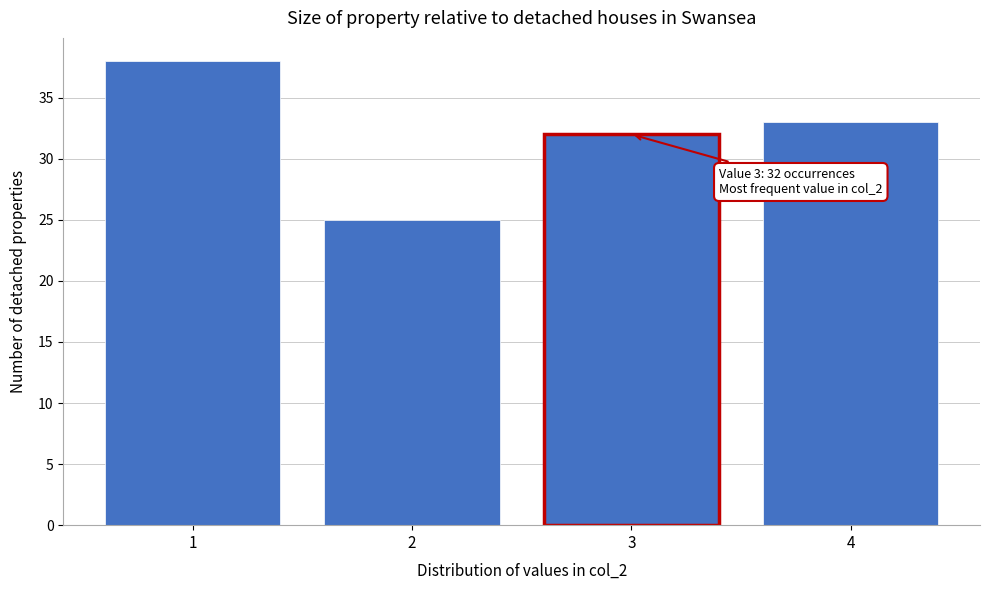

Which range on the x-axis has the tallest bar?

0.5 to 1.5